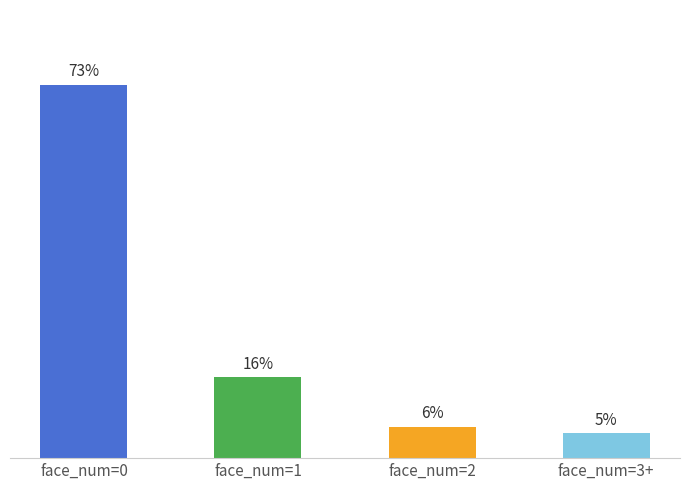

True or false: the data shows 60 at face_num=1.

False